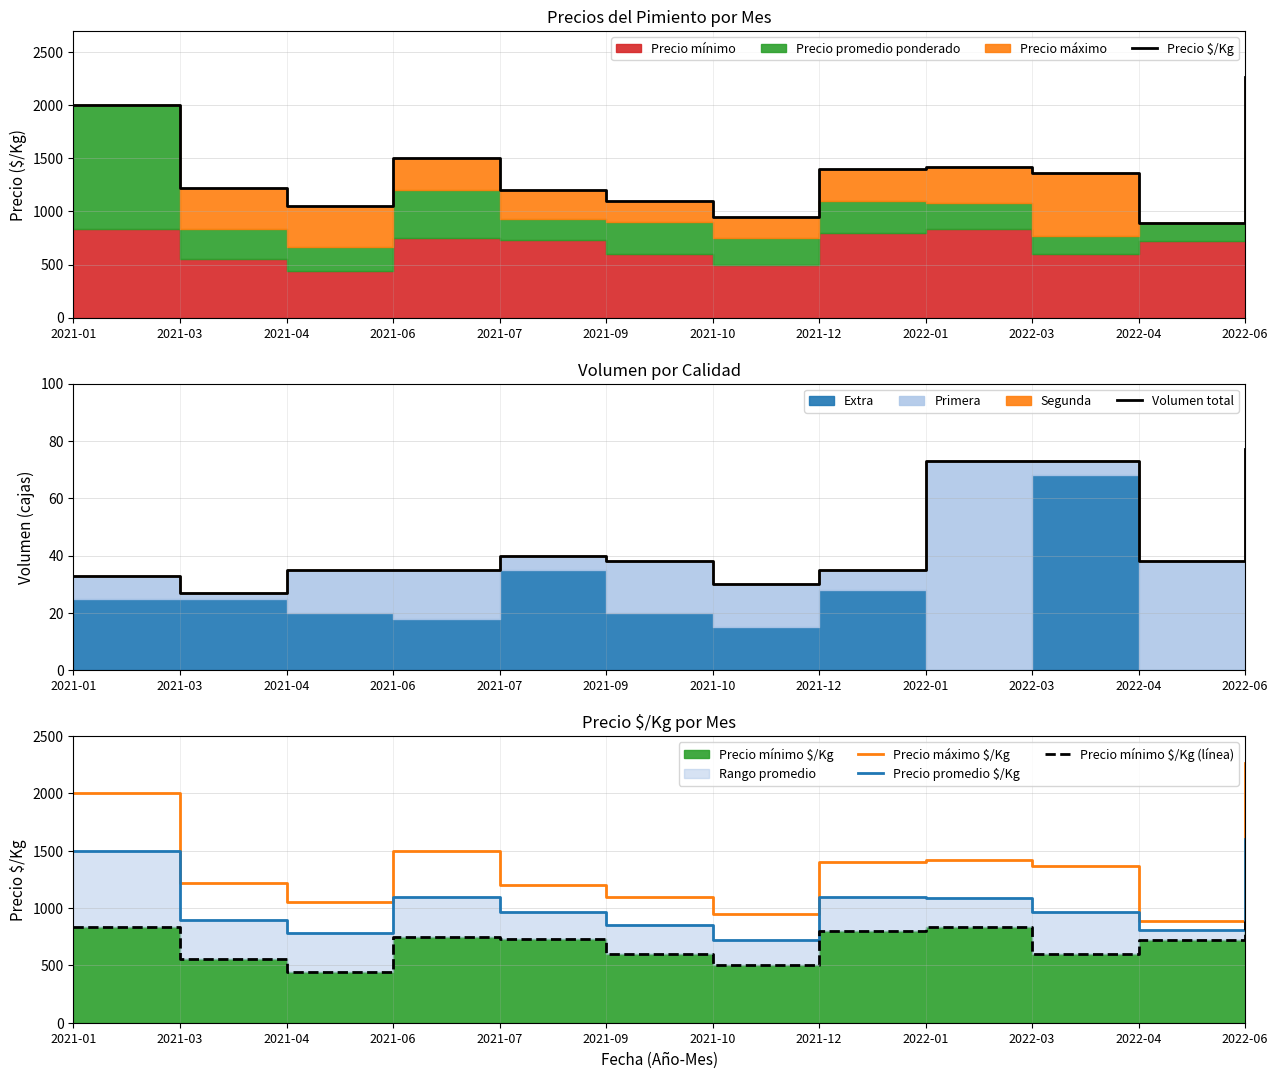

Reading left to right, extract all data points from this chart.

Precio $/Kg: 2000	1222	1056	1500	1200	1100	950	1400	1418	1364	889	2267
Volumen total: 33	27	35	35	40	38	30	35	73	73	38	77
Precio máximo $/Kg: 2000	1222	1056	1500	1200	1100	950	1400	1418	1364	889	2267
Precio promedio $/Kg: 1500	900	780	1100	967	850	725	1100	1084	970	806	1602
Precio mínimo $/Kg (línea): 833	556	444	750	733	600	500	800	833	600	722	889